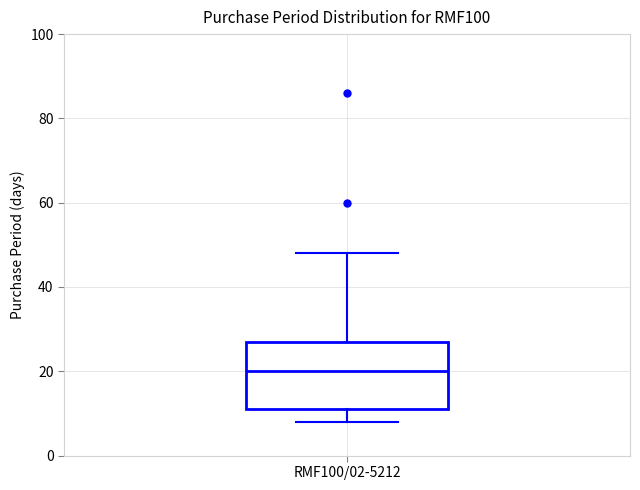

Where does the median line of the box for RMF100/02-5212 sit on the y-axis? The values are not printed on the chart, so give them approximately, as read against the axis.

20